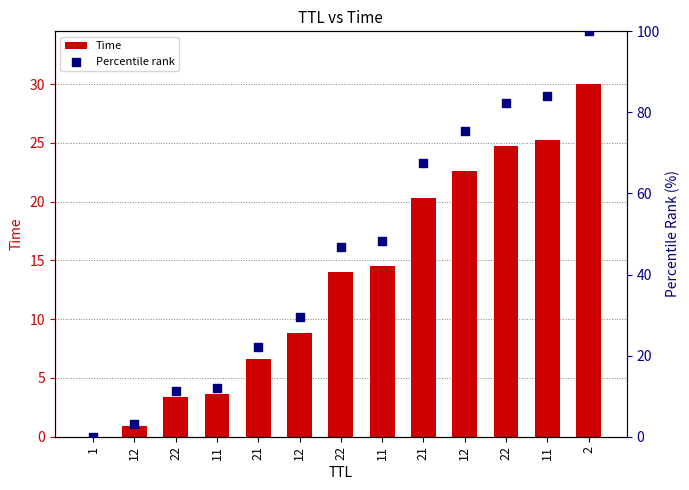

Which series reaches the maximum Y coordinate?

Percentile rank